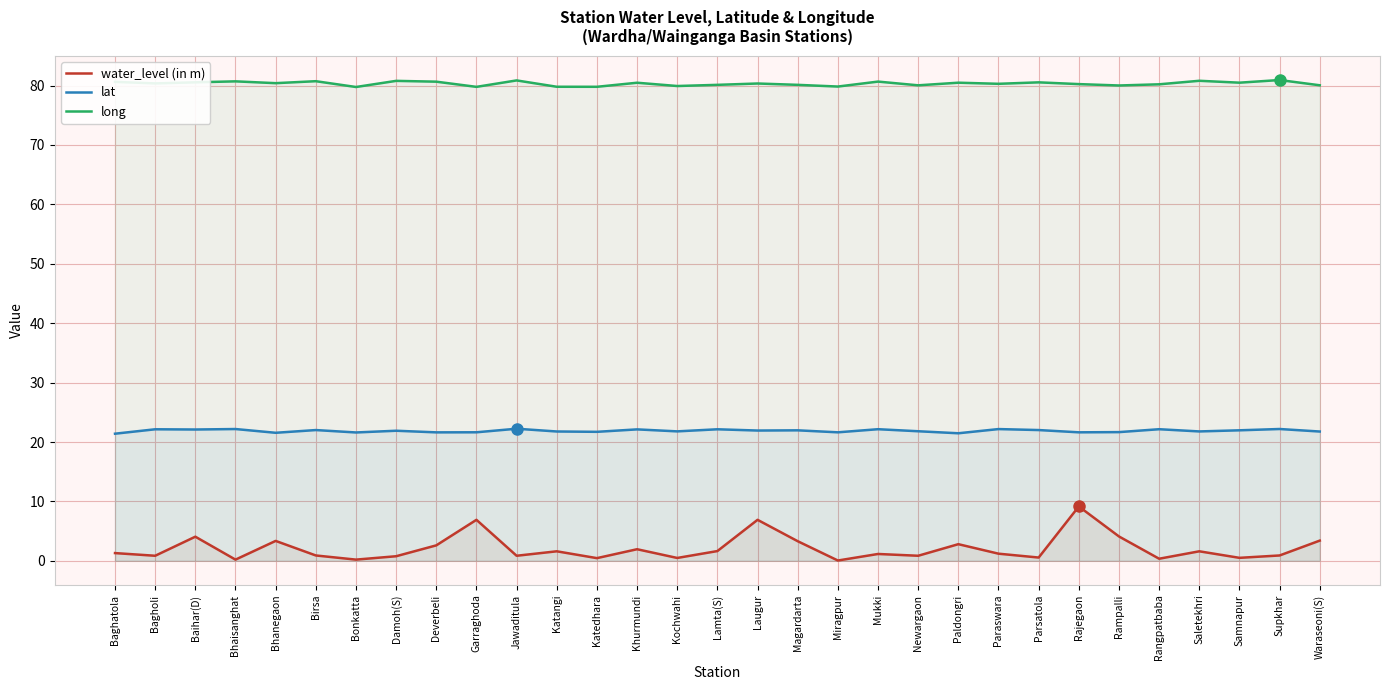

In water_level (in m), how many points are lower than both neighbors (excluding endpoints)?

11